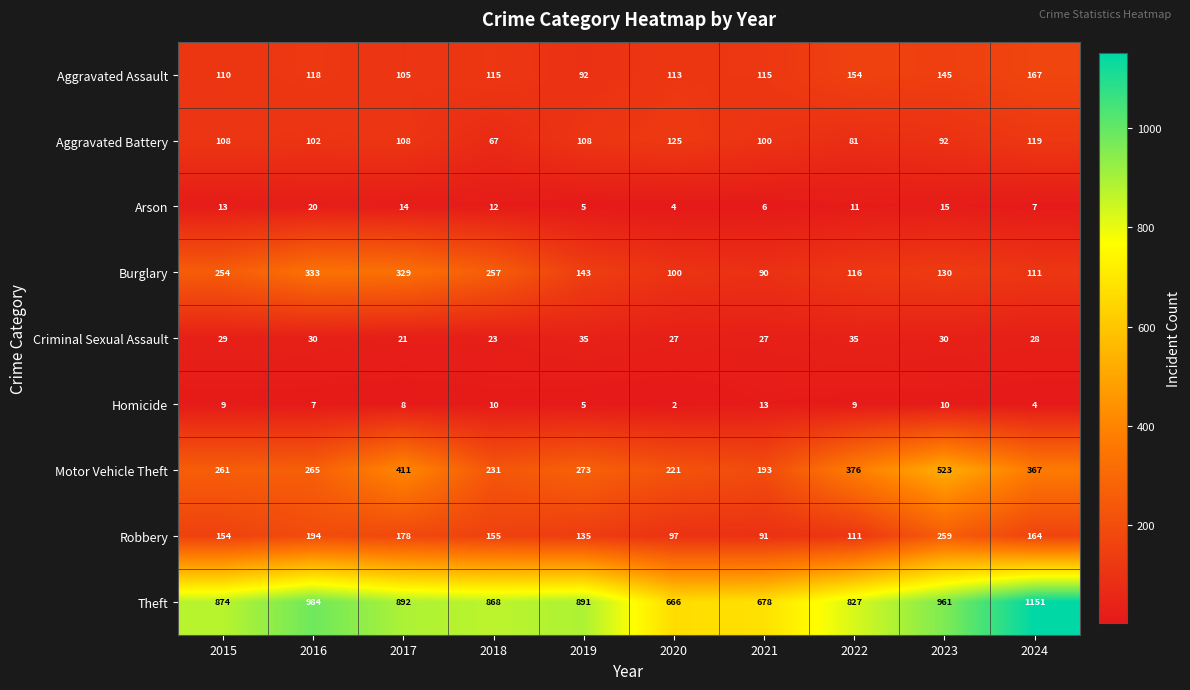

Which series changed the most between 2015 and 2019?

Burglary